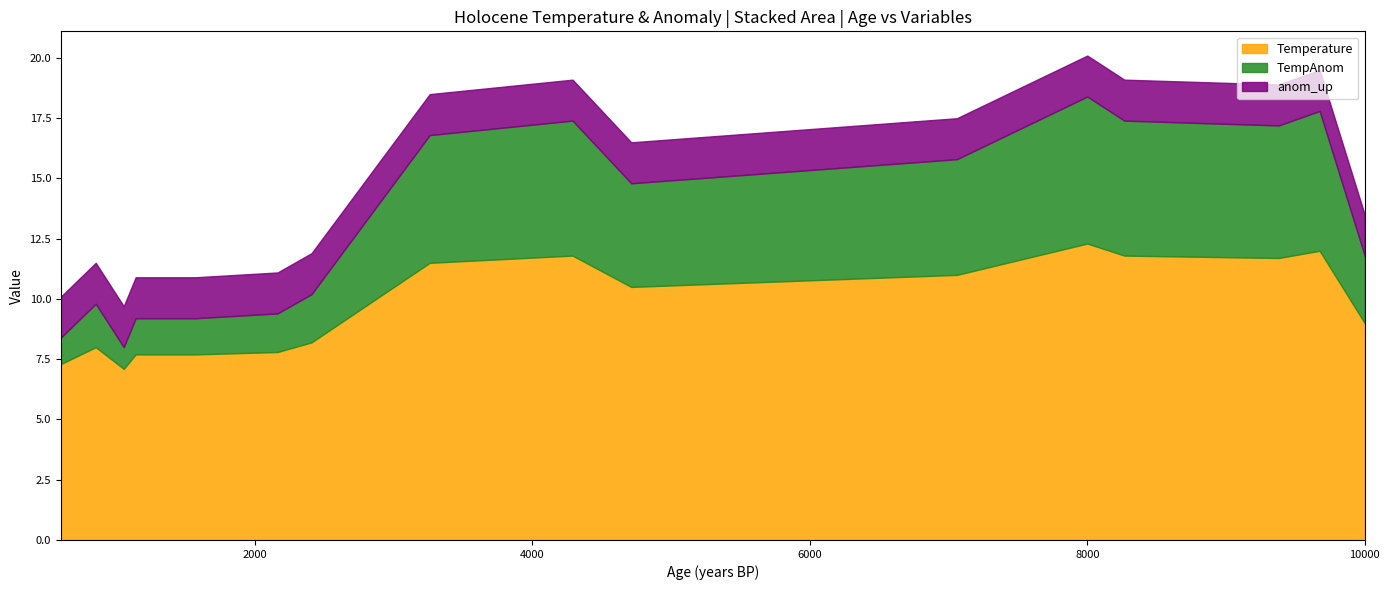

What is the lowest value of the Temperature series?

7.1